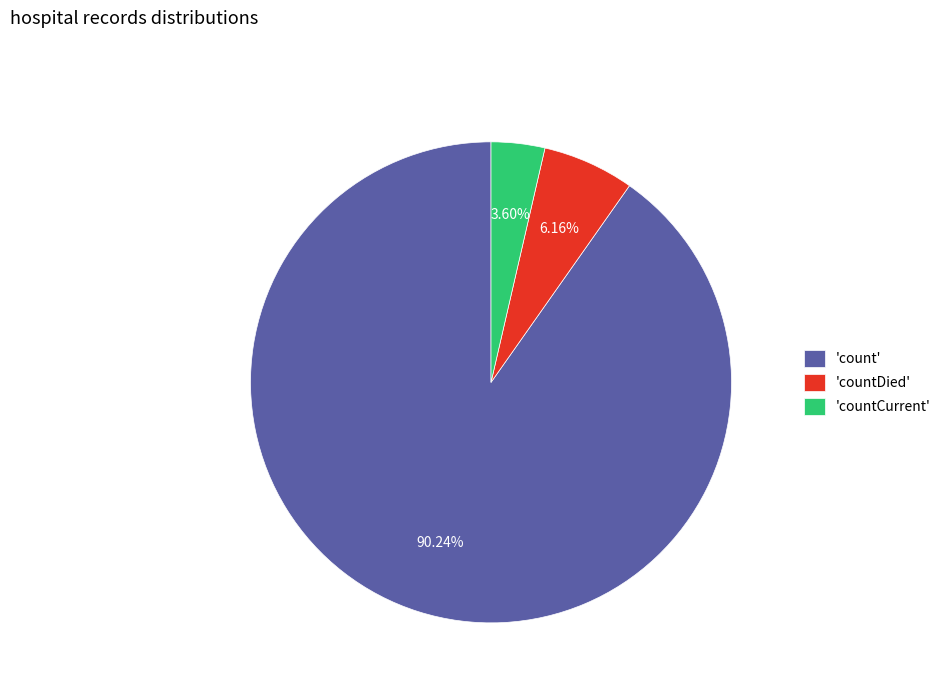

Is the sum of 'count' and 'countDied' greater than half?

Yes